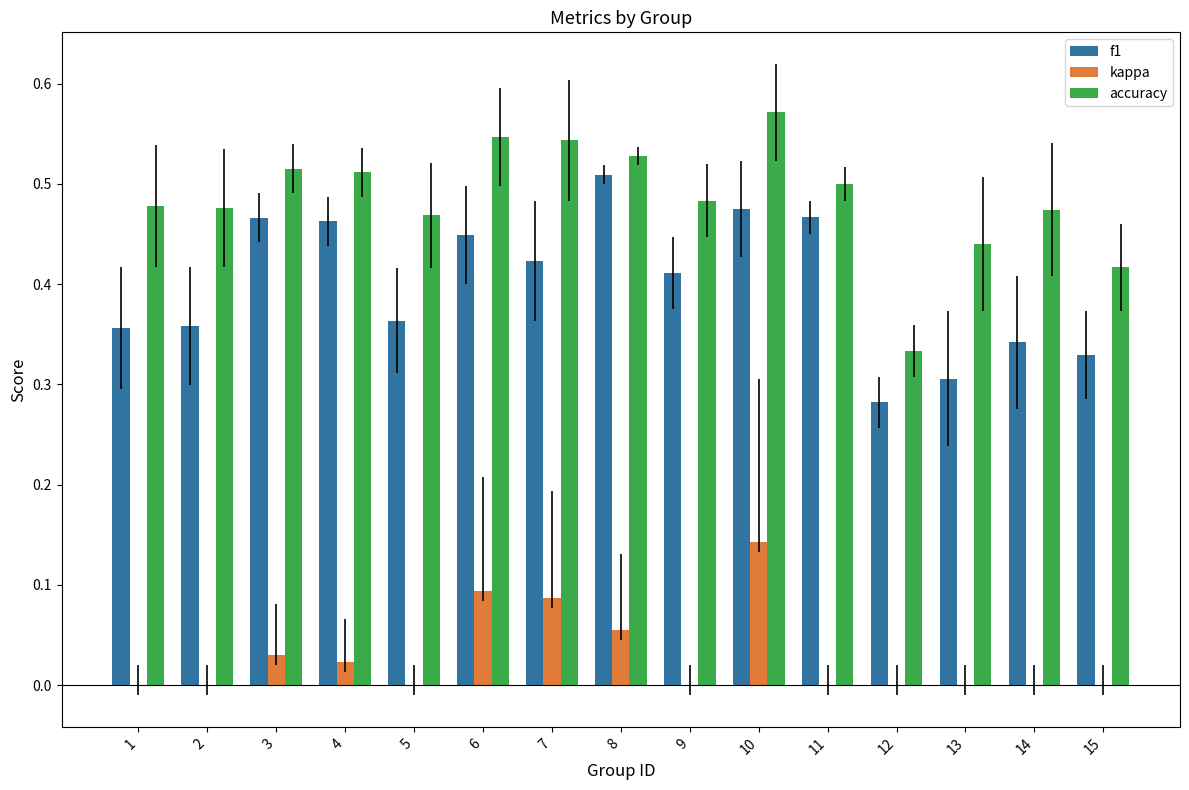

What is the total value across all series at 2?

0.8